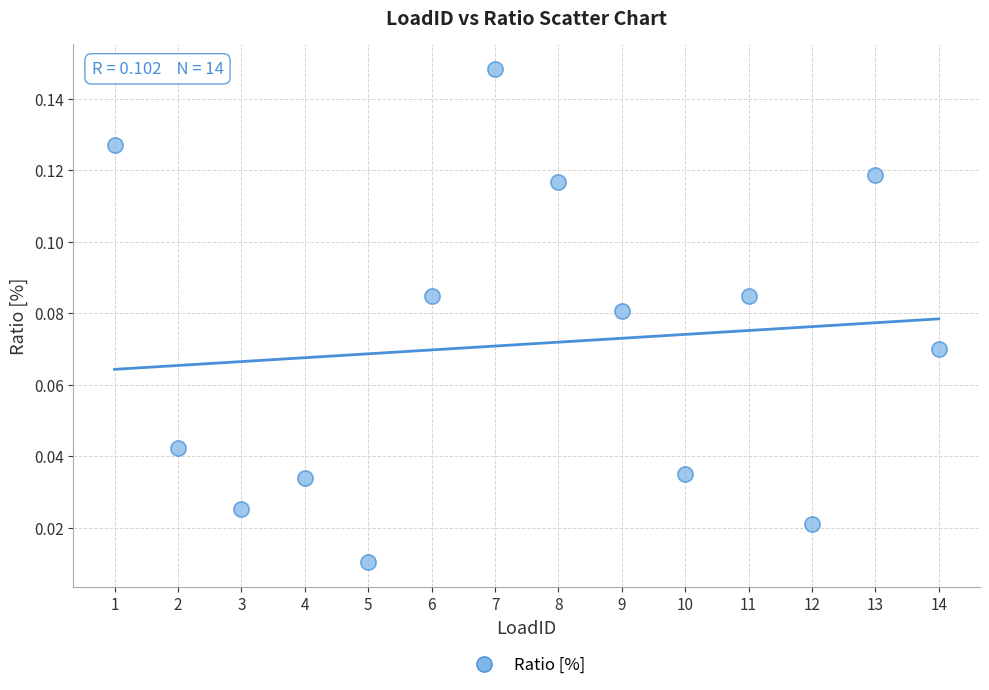

What is the range of X values (max minus min)?

13.0